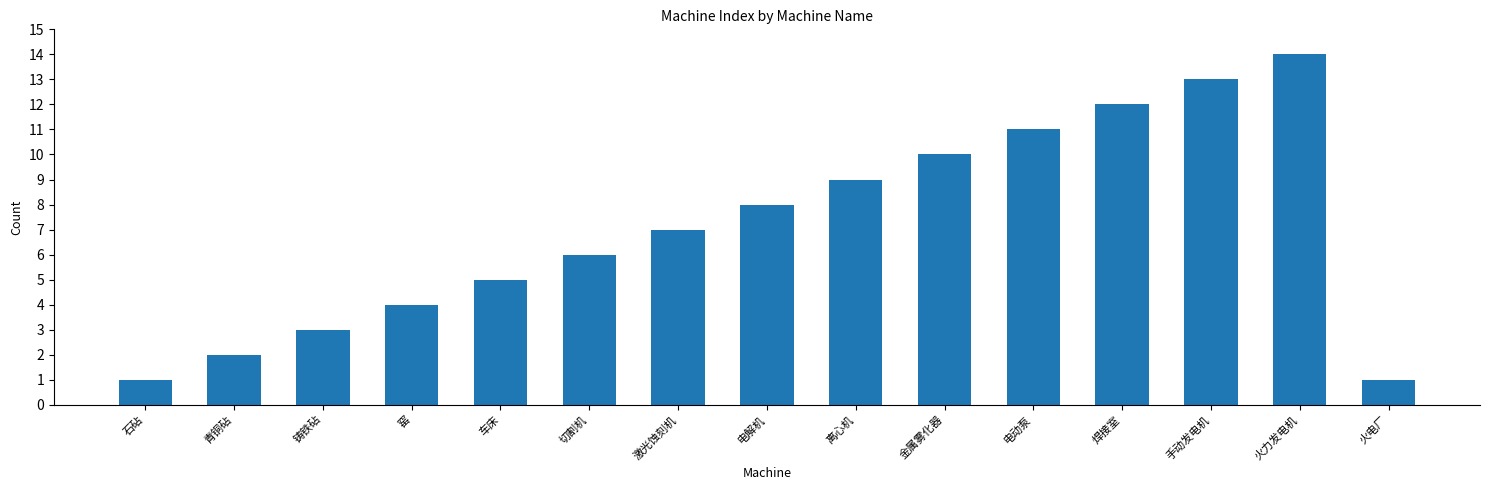

What position from the left is 手动发电机?

13